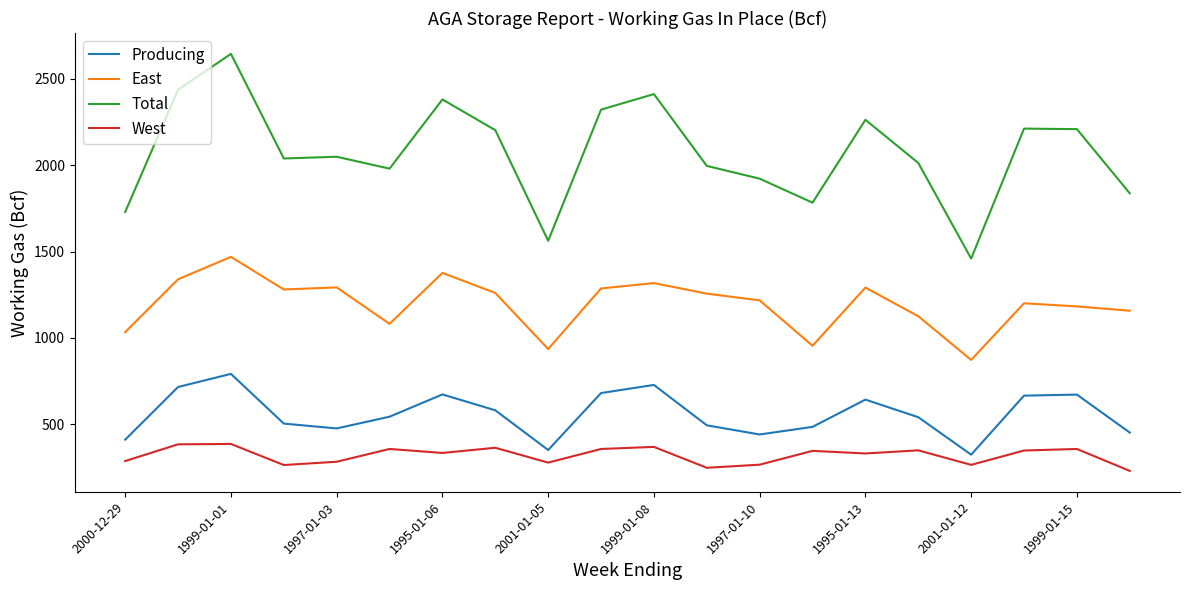

What are all the series names shown in the legend?

Producing, East, Total, West